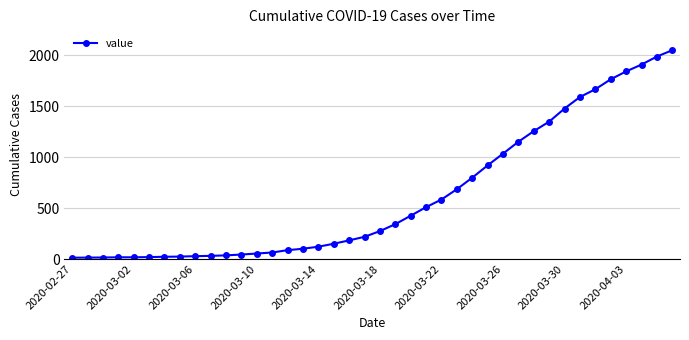

What is the maximum value shown in the chart?

2049